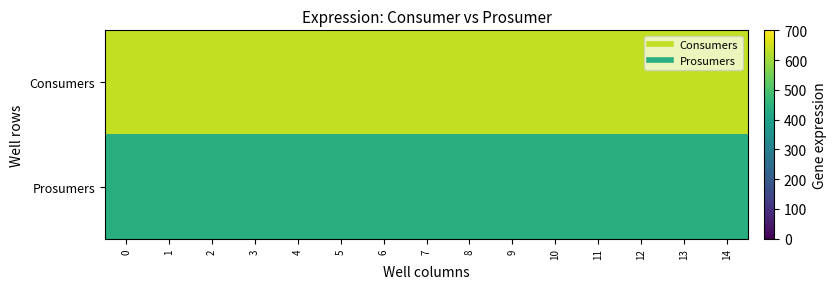

Reading left to right, list all the values displayed in this chart.

Consumers: 0=635	1=635	2=635	3=635	4=635	5=635	6=635	7=635	8=635	9=635	10=635	11=635	12=635	13=635	14=635
Prosumers: 0=440	1=440	2=440	3=440	4=440	5=440	6=440	7=440	8=440	9=440	10=440	11=440	12=440	13=440	14=440